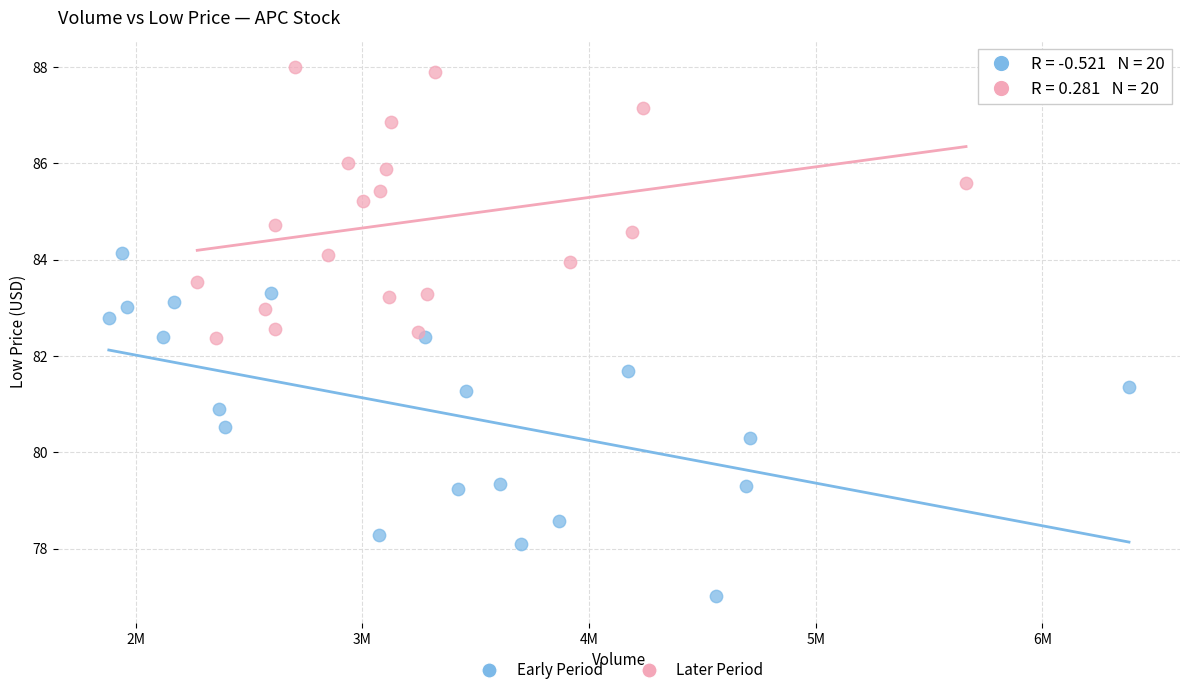

Which series reaches the minimum Y coordinate?

Early Period